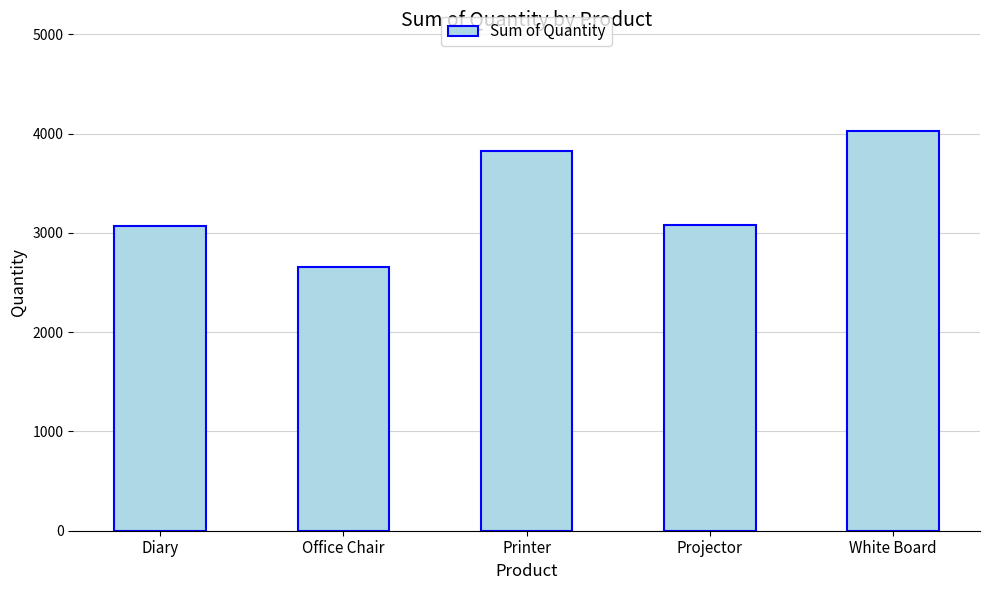

What is the greatest value displayed?

4027